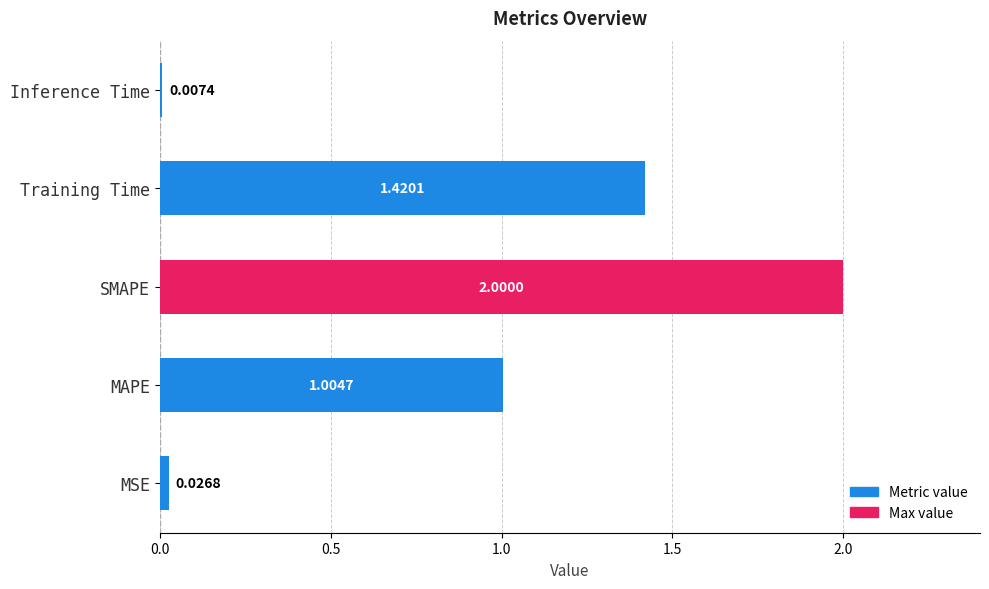

How many bars are there in total?

5